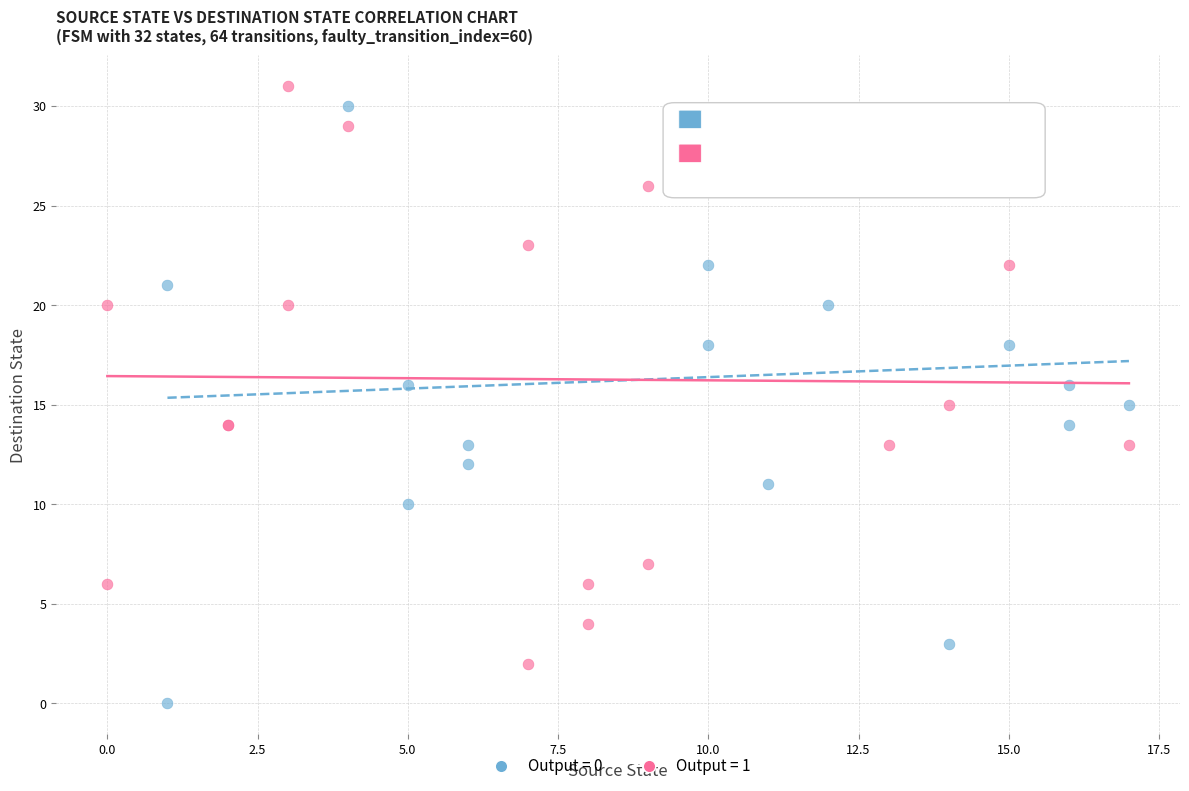

Which series has the widest spread of Y values?

Output = 0